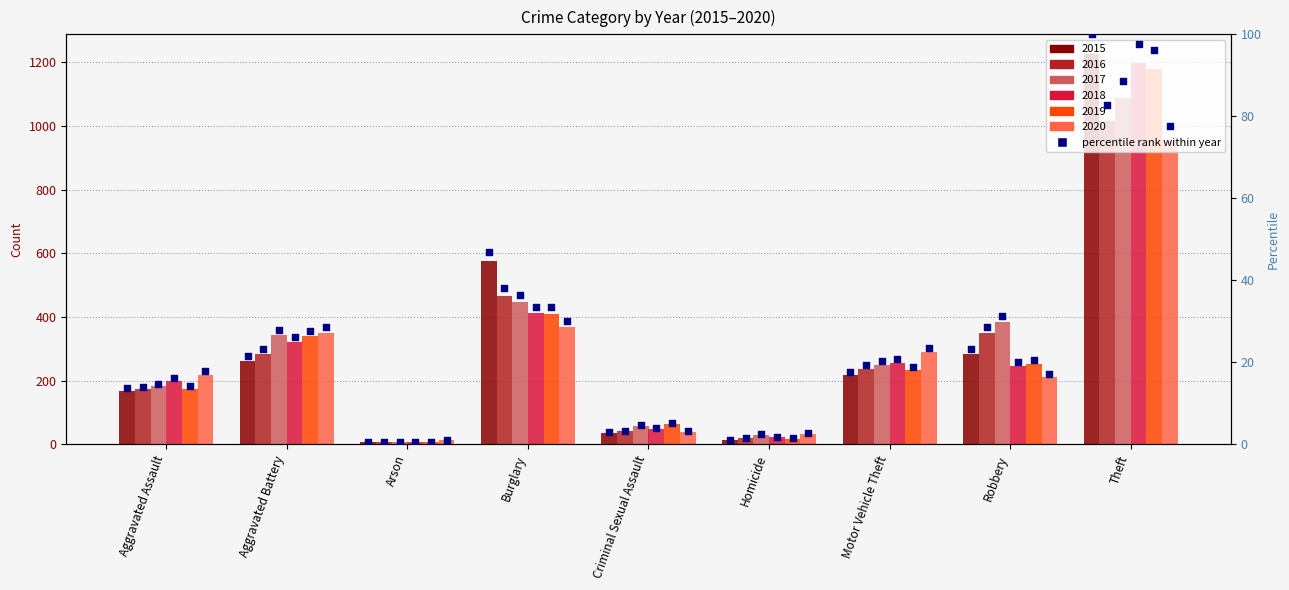

Approximately how many times larger is the value at Theft compared to Aggravated Battery?

4.7